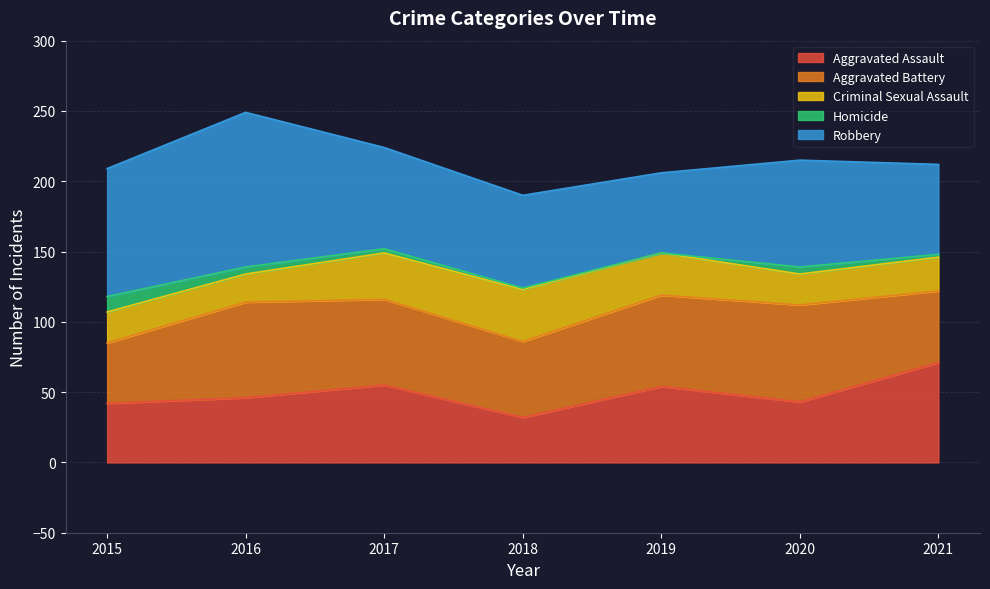

In Robbery, how many points are higher than both neighbors (excluding endpoints)?

2